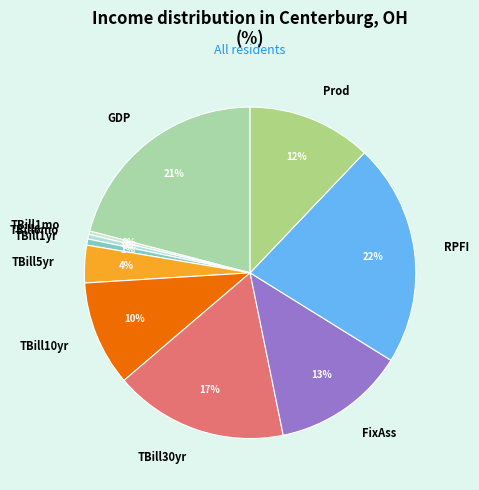

Is it true that TBill5yr is 4% of the pie?

True